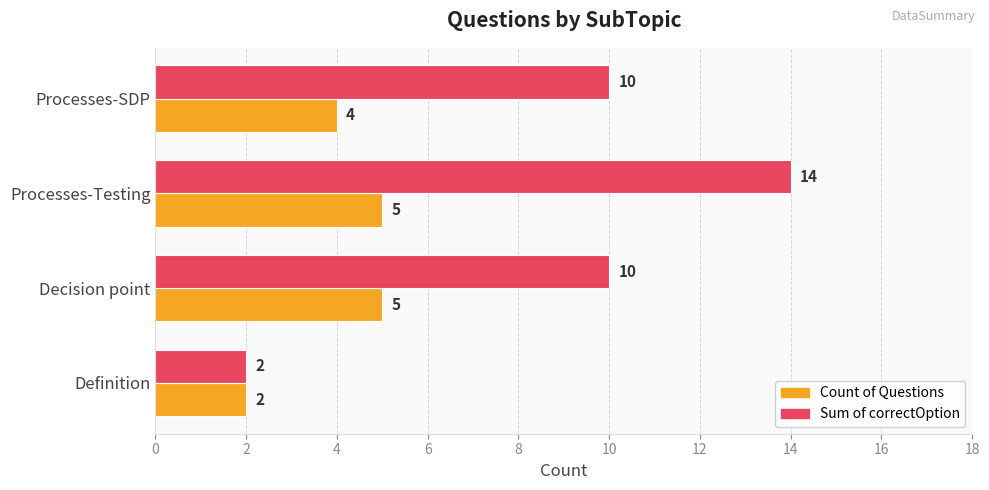

Where is Count of Questions nearest to the value 3?

Definition